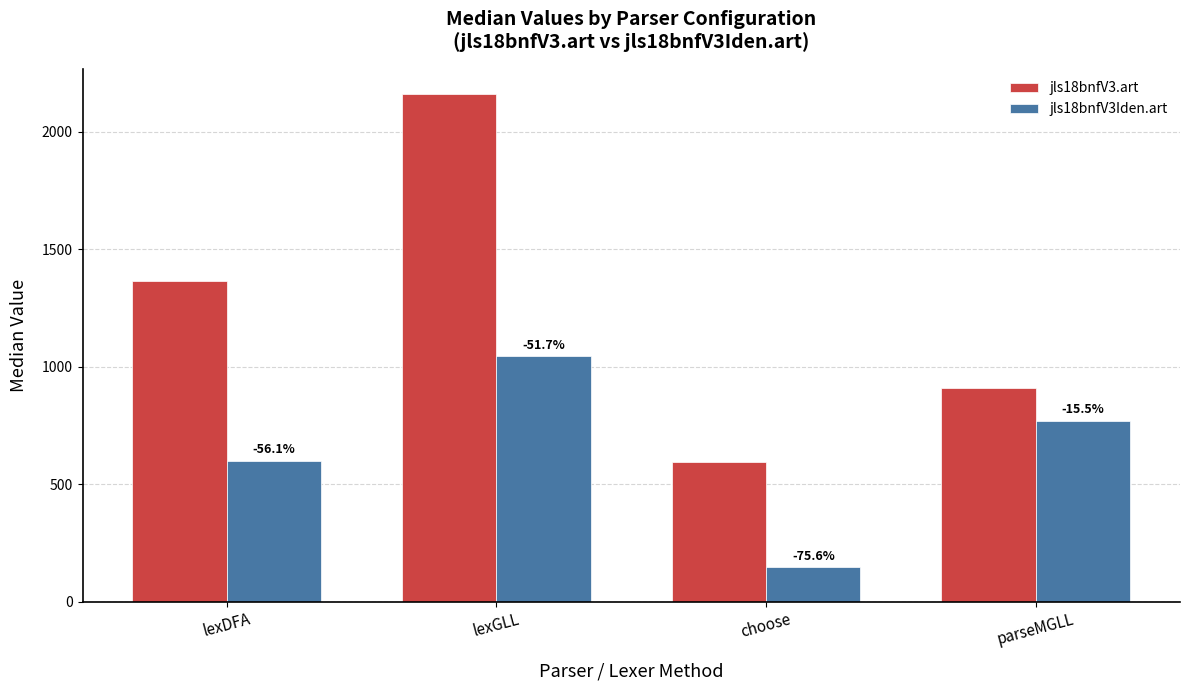

What is the value of the jls18bnfV3.art bar at the 4th from the left?

910.5